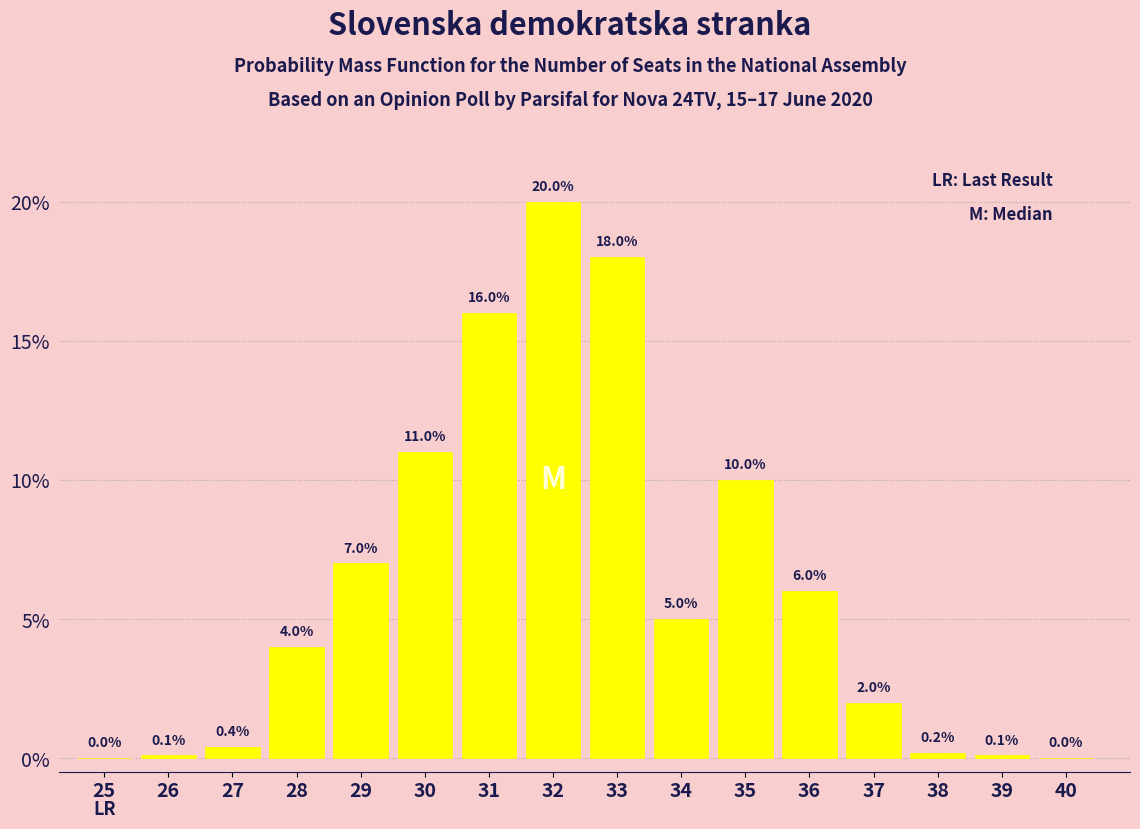

Reading left to right, what are all the values shown in this chart?

25=0.0	26=0.1	27=0.4	28=4.0	29=7.0	30=11.0	31=16.0	32=20.0	33=18.0	34=5.0	35=10.0	36=6.0	37=2.0	38=0.2	39=0.1	40=0.0